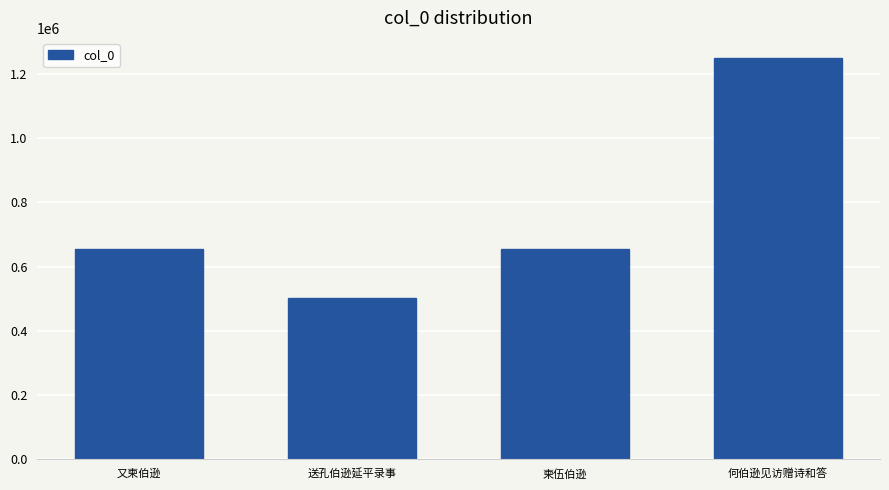

True or false: the data shows 501309 at 送孔伯逊延平录事.

True